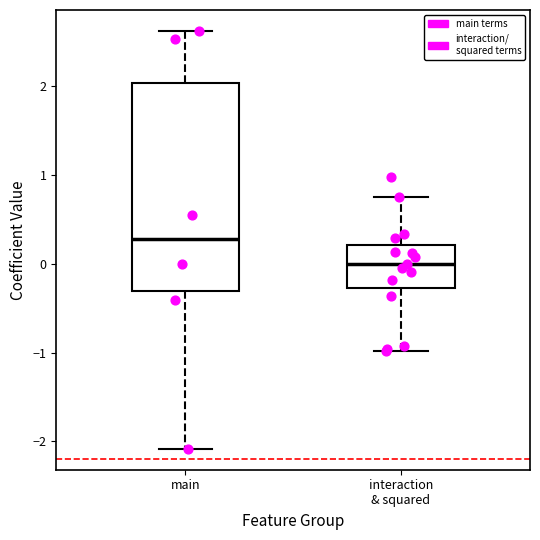

Reading left to right, read every box against the y-axis: the position of its median line, the range the box covers, and the ends of its whiskers. The values are not printed on the chart, so give them approximately, as read against the axis.

main: median 0.3, box -0.3 to 2.0, whiskers -2.1 to 2.6
interaction & squared: median 0.0, box -0.3 to 0.2, whiskers -1.0 to 0.8